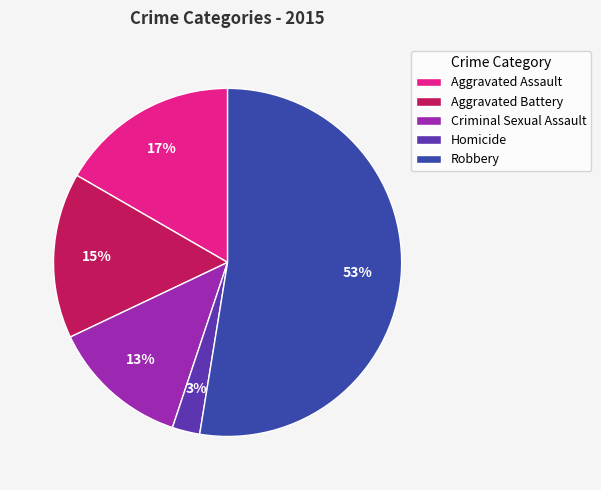

Combined, do Criminal Sexual Assault and Robbery account for over 50%?

Yes